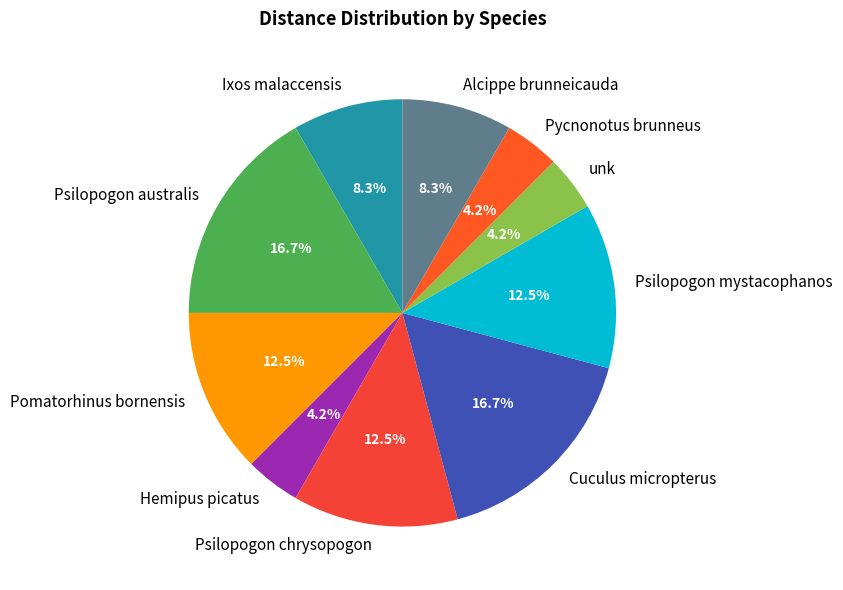

To the nearest percent, what is the difference between the largest and smallest slice percentages?

12%